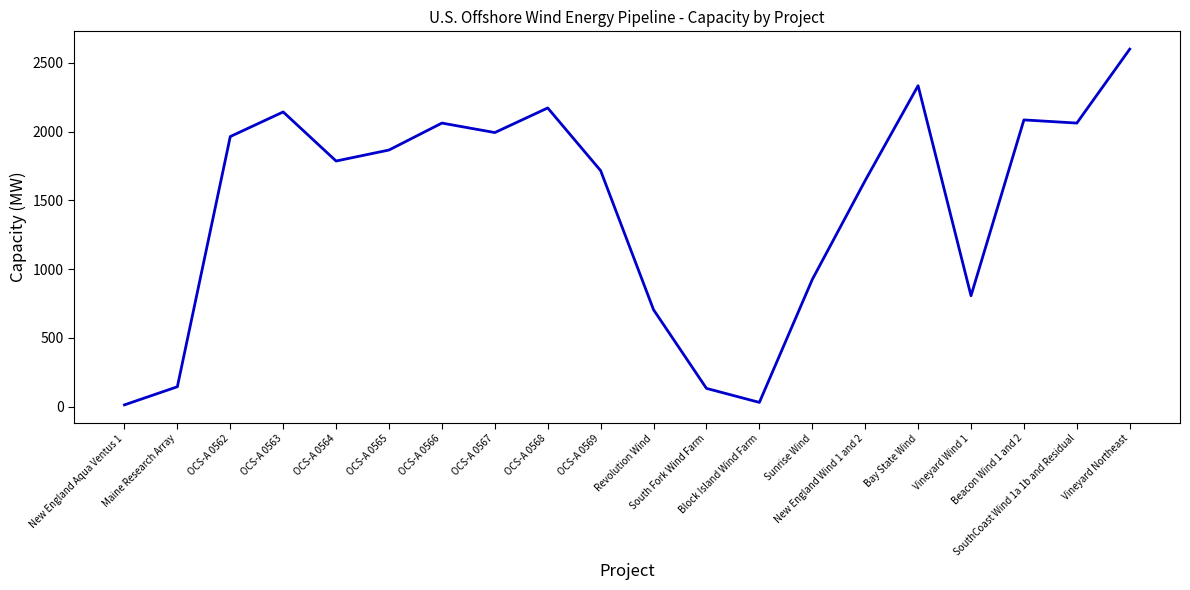

What is the minimum value shown in the chart?

12